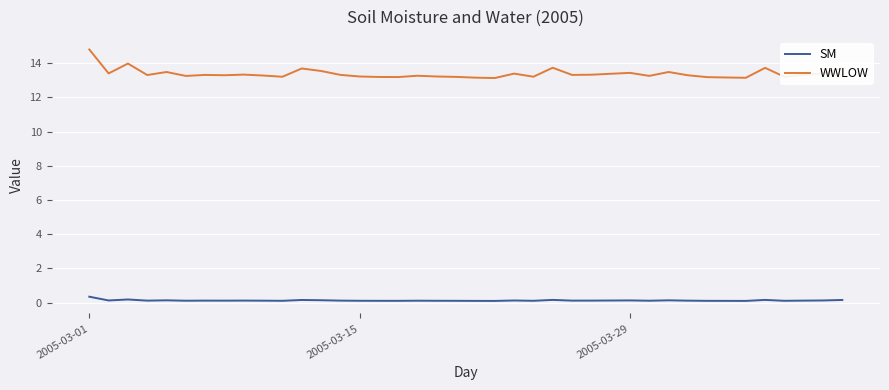

True or false: WWLOW and SM cross at least once.

False